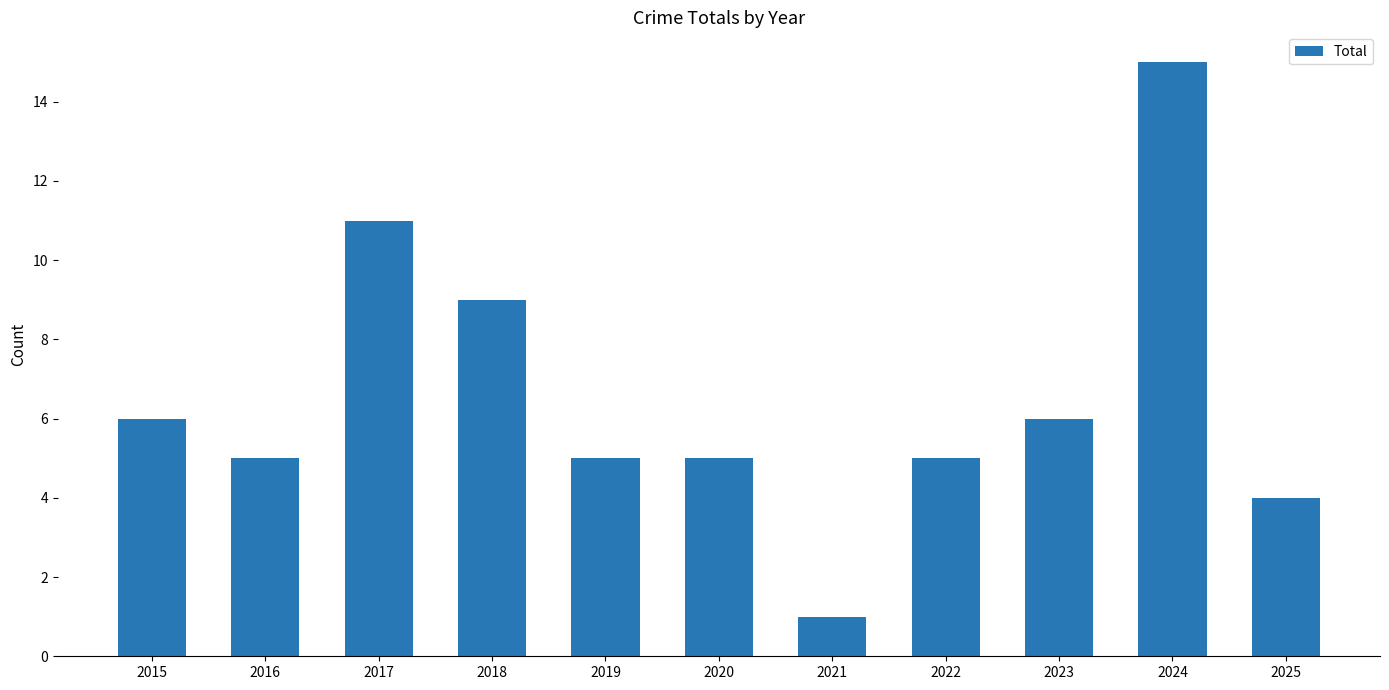

The value at 2020 is 5. True or false?

True